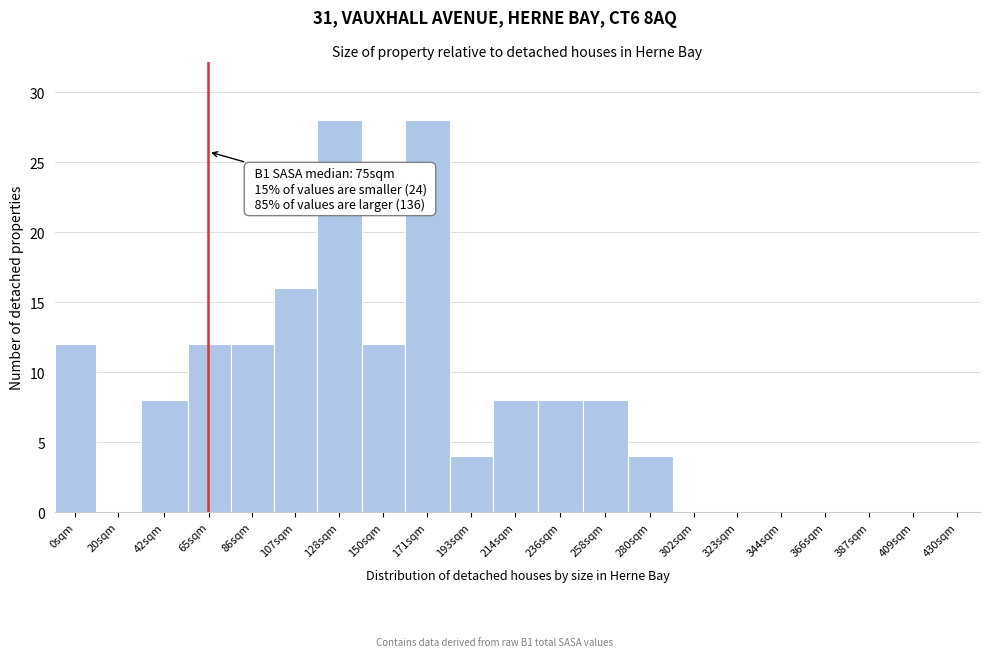

Reading left to right, extract all data points from this chart.

0sqm=12	20sqm=0	42sqm=8	65sqm=12	86sqm=12	107sqm=16	128sqm=28	150sqm=12	171sqm=28	193sqm=4	214sqm=8	236sqm=8	258sqm=8	280sqm=4	302sqm=0	323sqm=0	344sqm=0	366sqm=0	387sqm=0	409sqm=0	430sqm=0